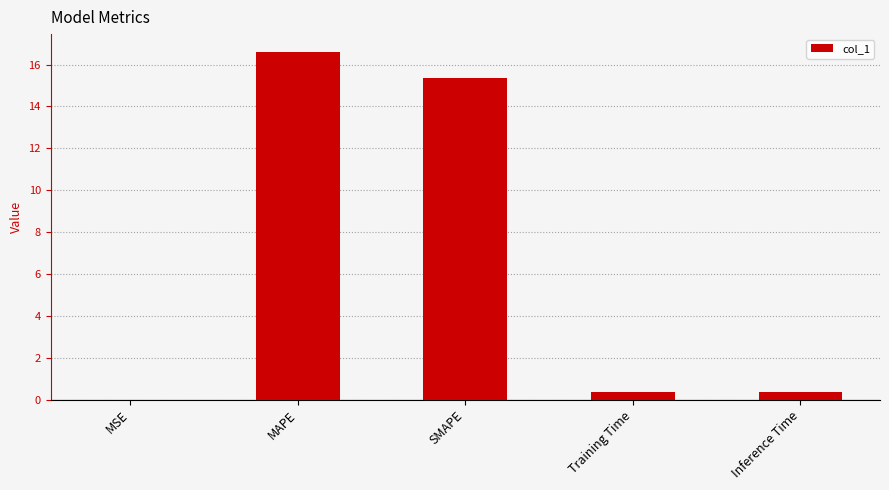

The value at MAPE is 26.8. True or false?

False